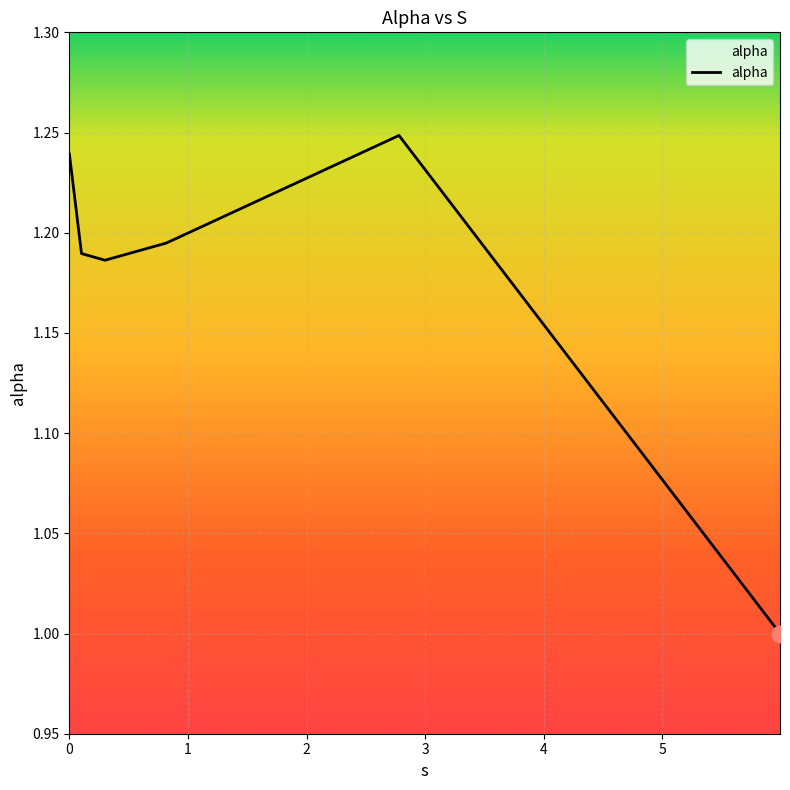

What is the minimum value shown in the chart?

1.0